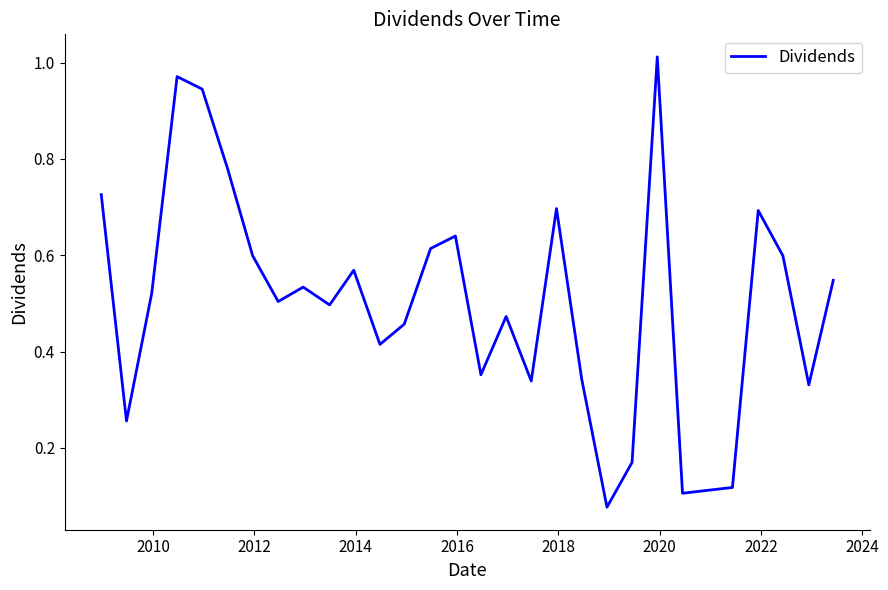

Reading left to right, transcribe all the data shown in this chart.

0.7	0.3	0.5	1.0	0.9	0.8	0.6	0.5	0.5	0.5	0.6	0.4	0.5	0.6	0.6	0.4	0.5	0.3	0.7	0.3	0.1	0.2	1.0	0.1	0.1	0.7	0.6	0.3	0.5